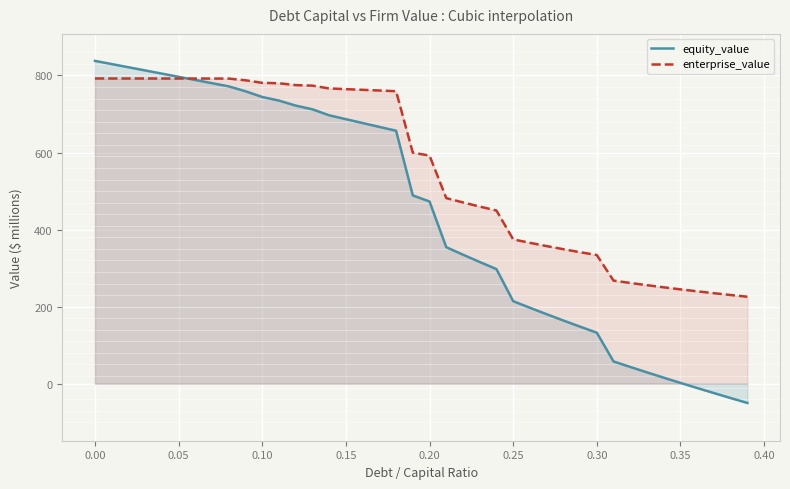

Which series has the widest spread of values?

equity_value